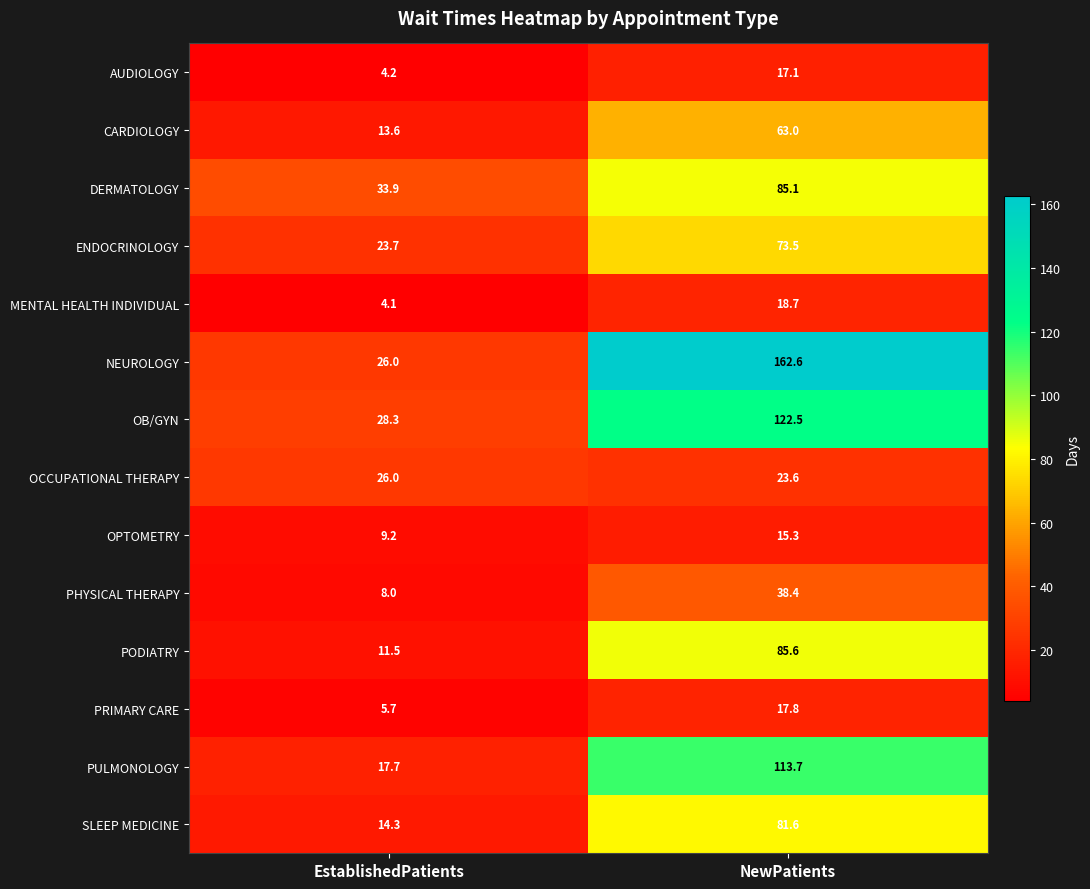

Is it true that SLEEP MEDICINE equals 81.6 at NewPatients?

True